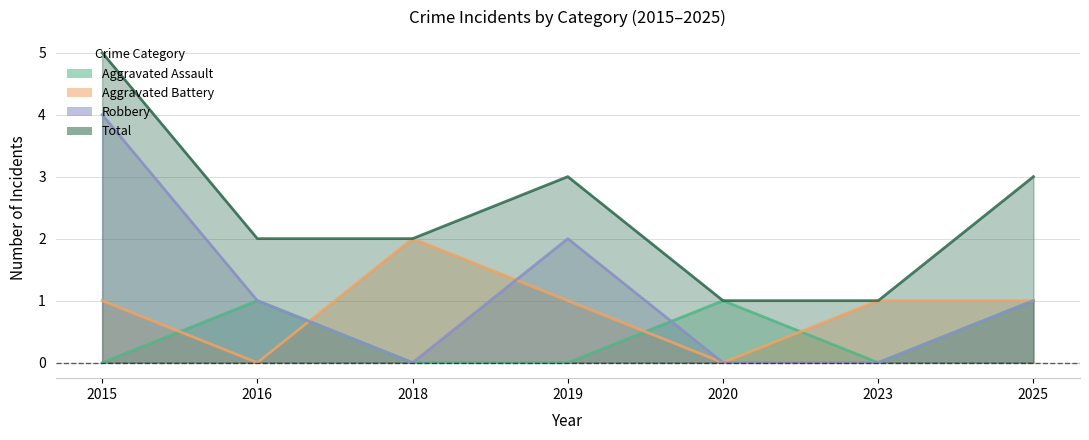

True or false: Total and Aggravated Battery cross at least once.

False